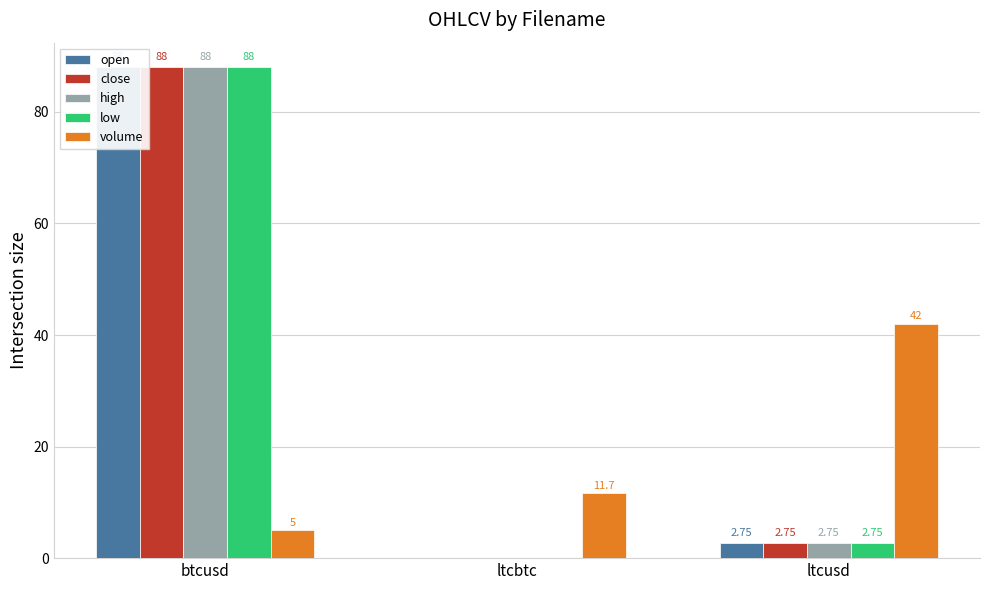

Rank the series at ltcusd from highest to lowest value.

volume, open, high, close, low